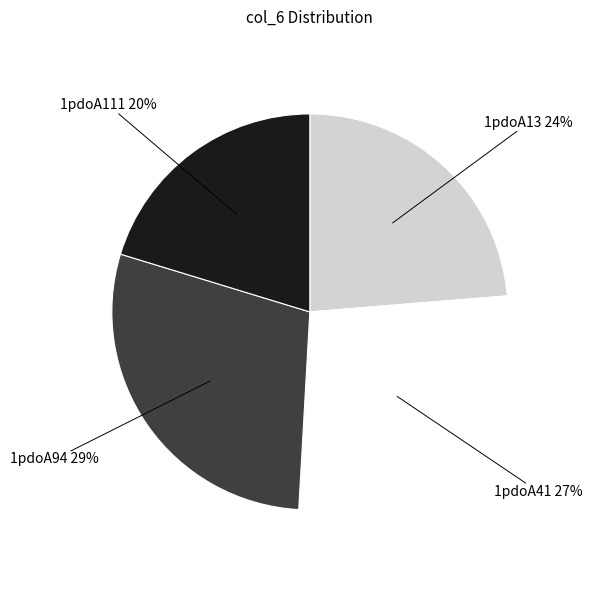

To the nearest percent, what percentage of the pie is 1pdoA111?

20%